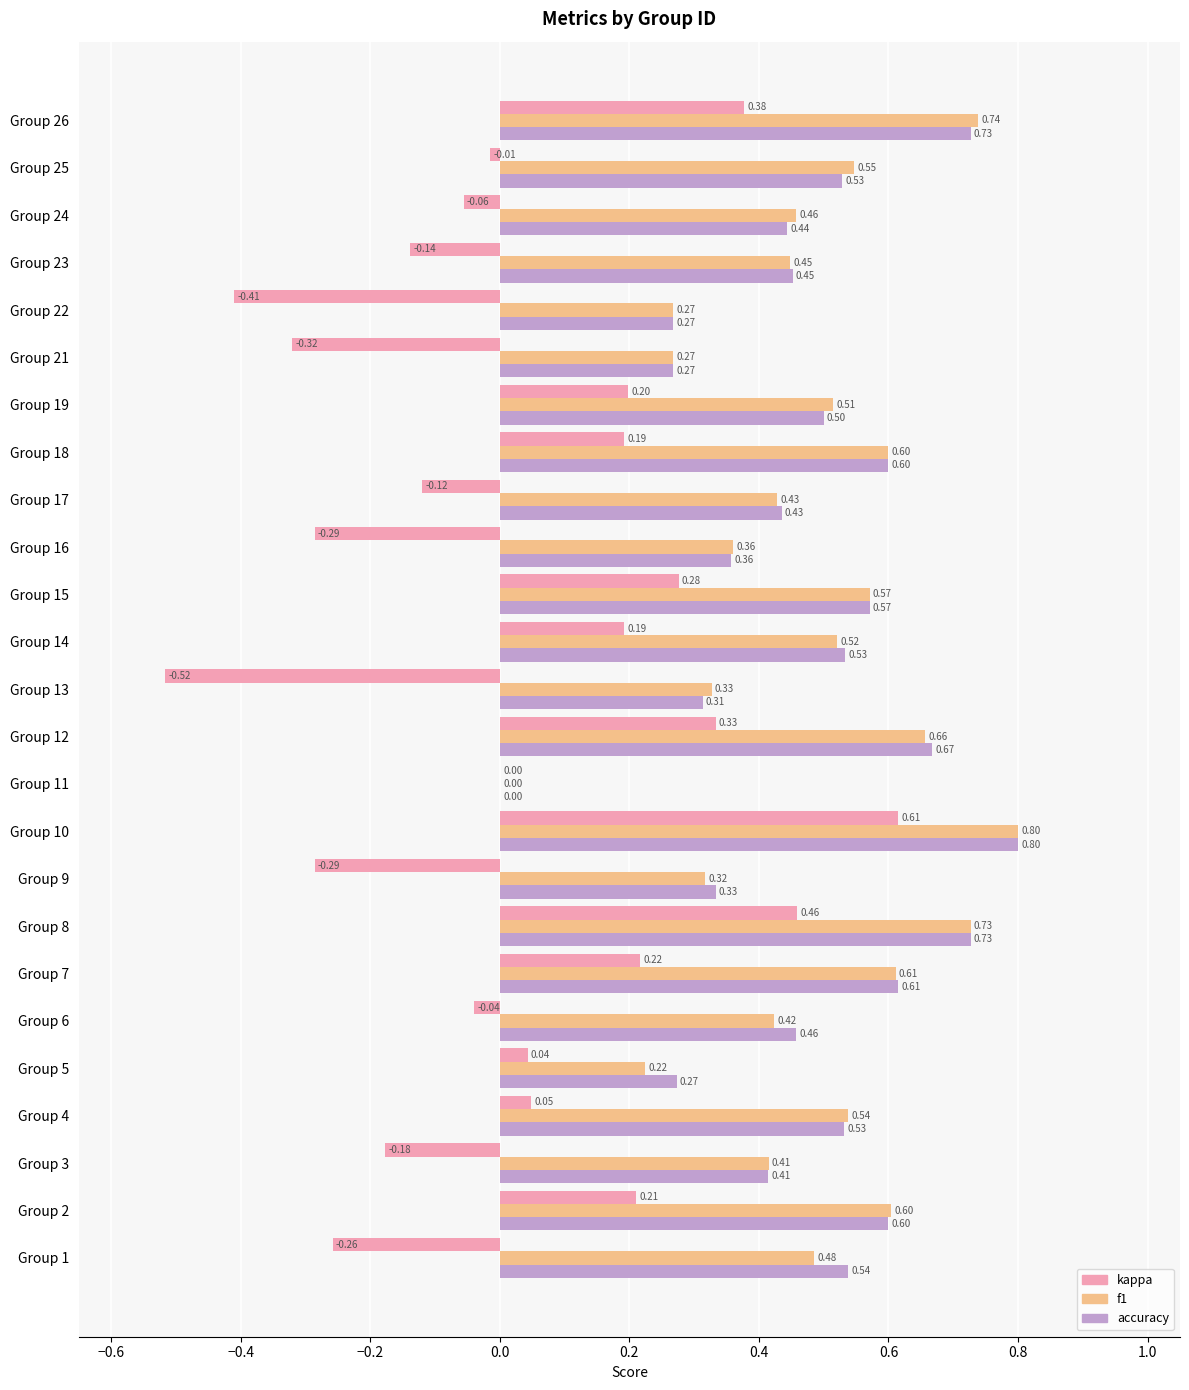

What is the sum of all f1 values?

11.8